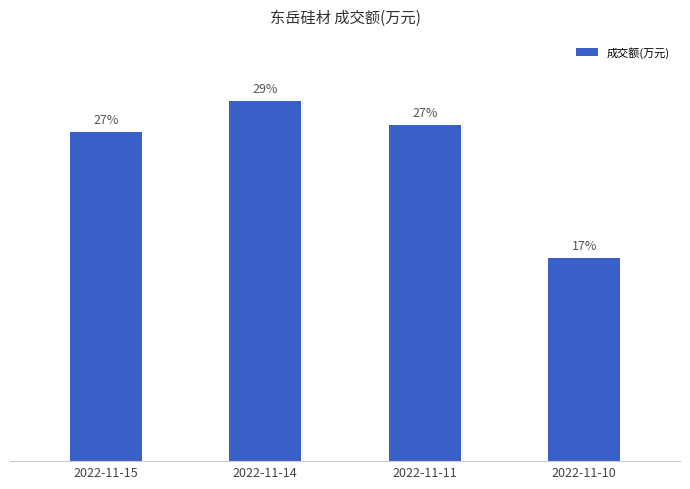

The value at 2022-11-11 is 7216. True or false?

False